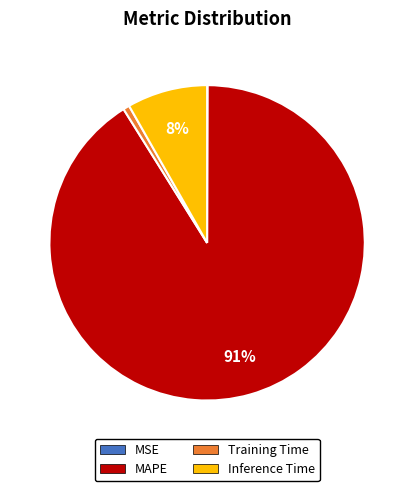

Combined, do MAPE and Training Time account for over 50%?

Yes